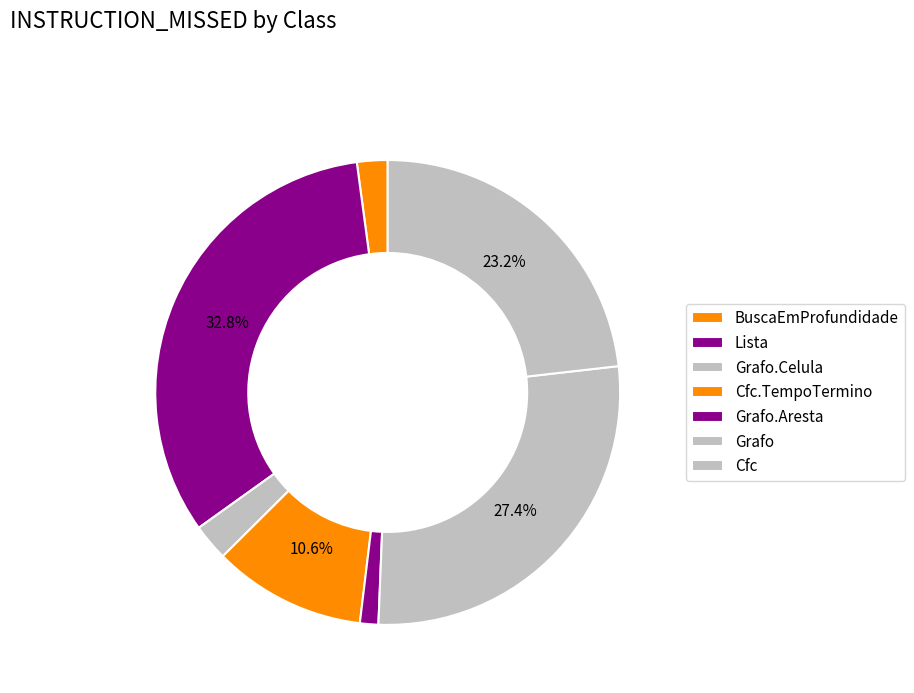

True or false: Grafo.Celula accounts for 13% of the total.

False